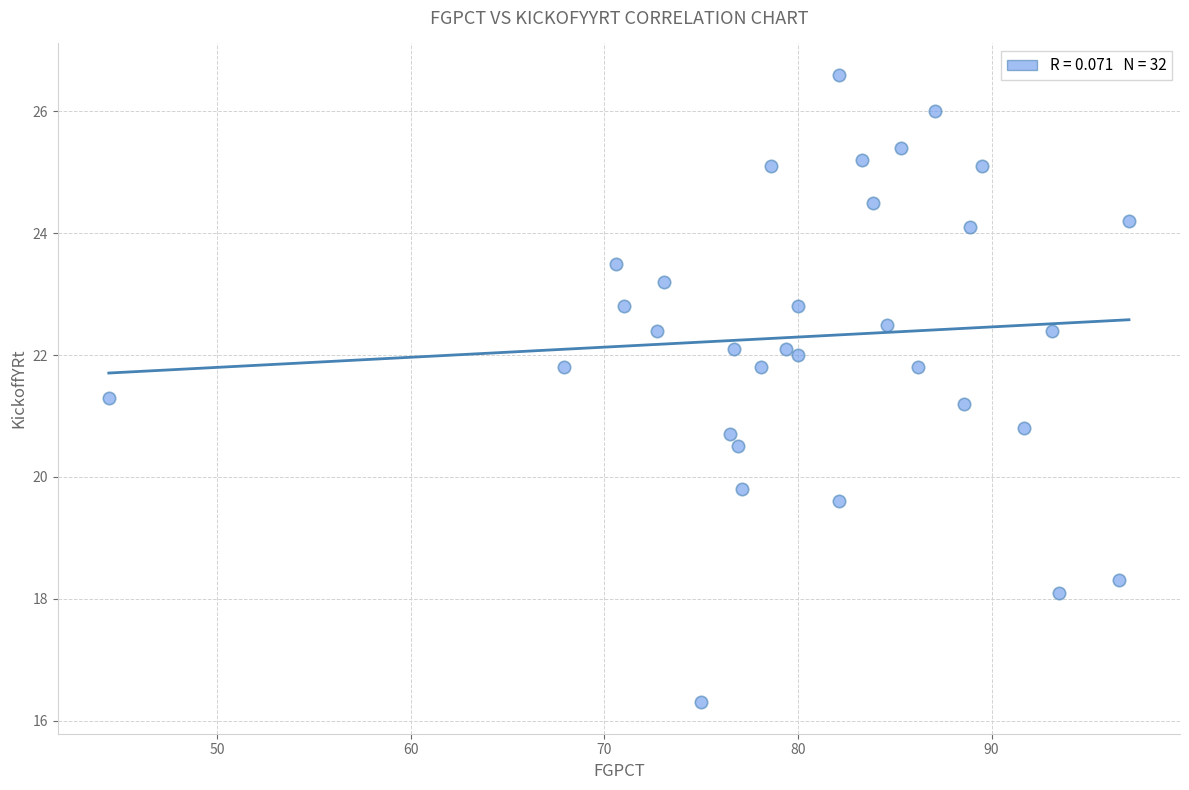

What is the range of Y values (max minus min)?

10.3